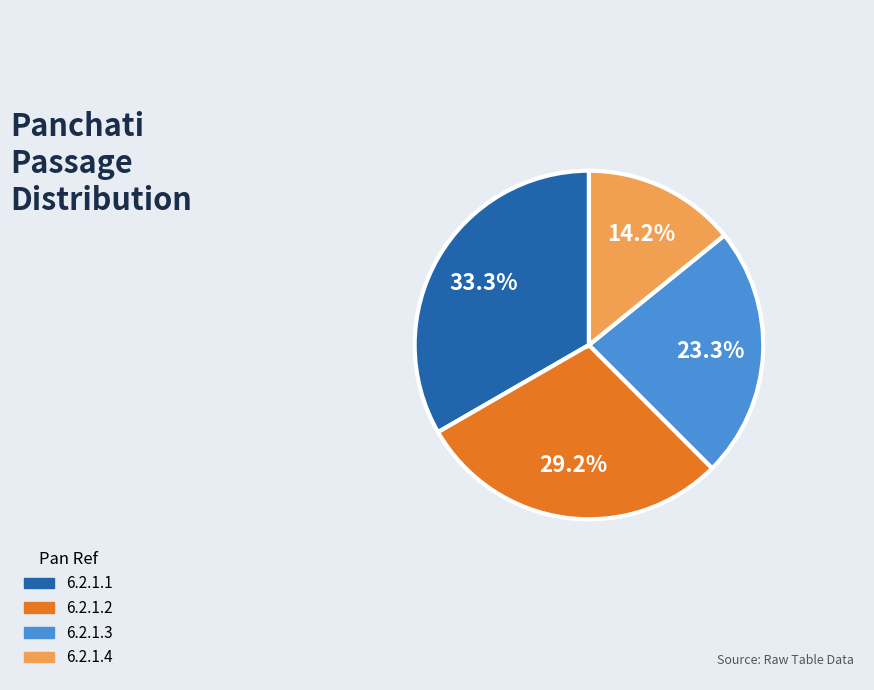

To the nearest percent, what is the difference between the 6.2.1.1 and 6.2.1.4 slice percentages?

19%